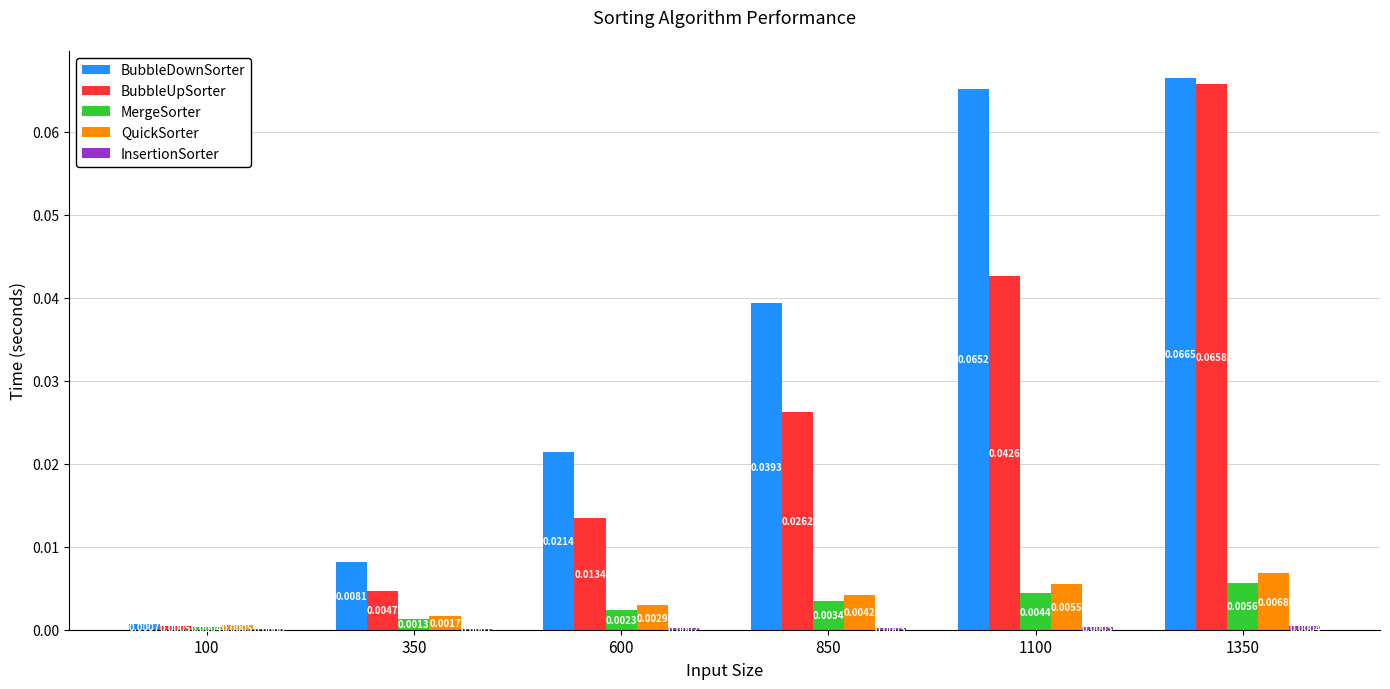

Is the value of MergeSorter at 600 greater than the value of QuickSorter at 1100?

No